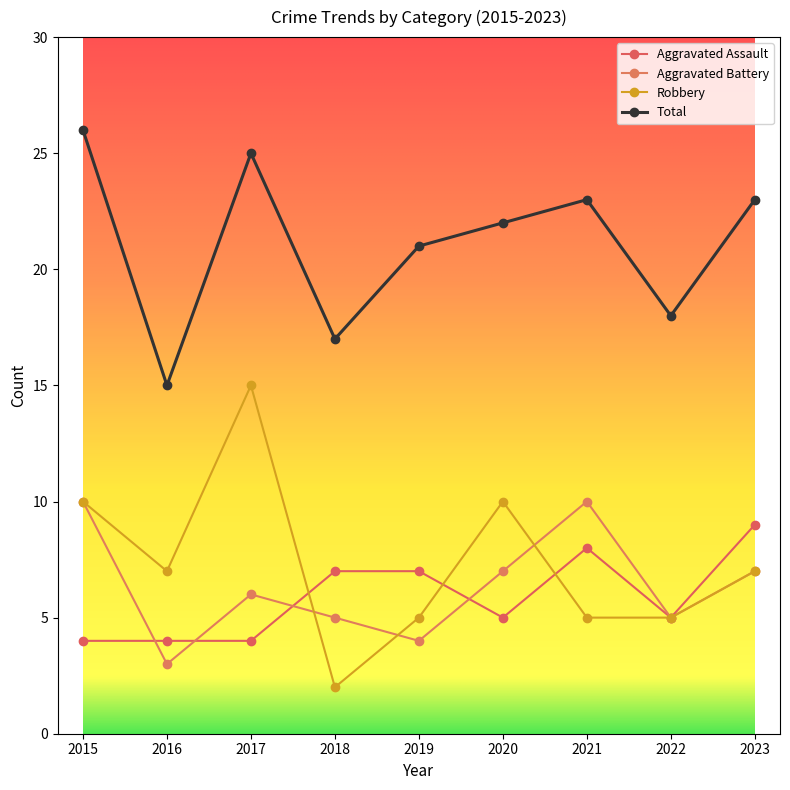

How many series are shown in this chart?

4